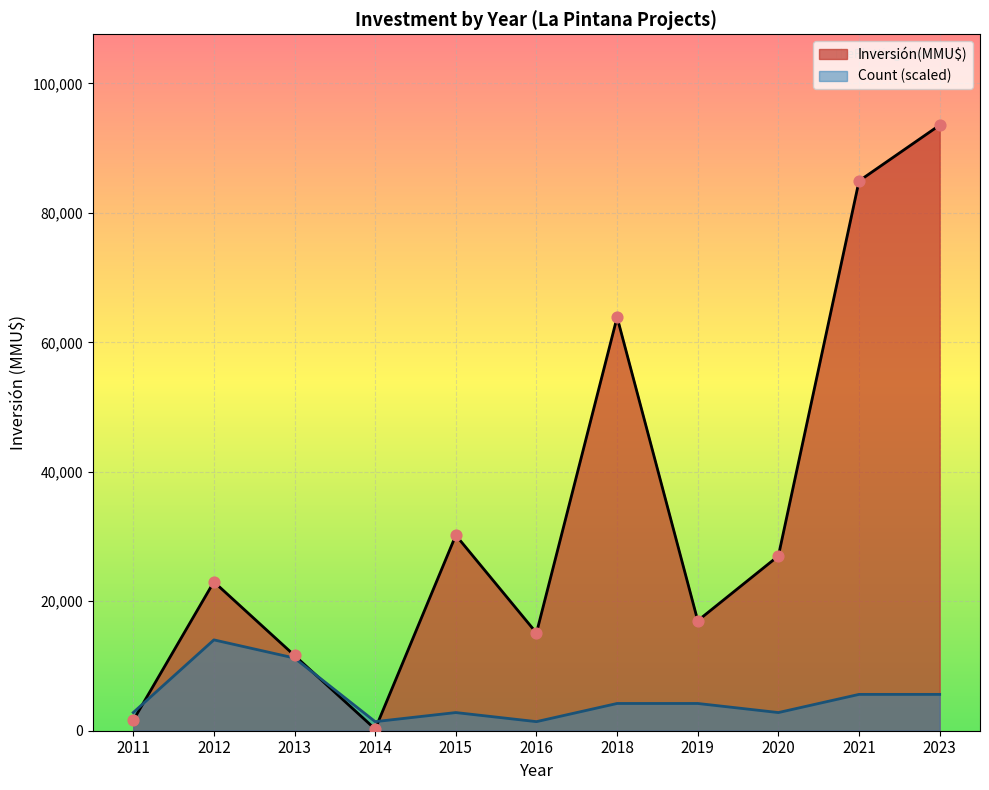

At which category is the sum across all series the highest?

2023